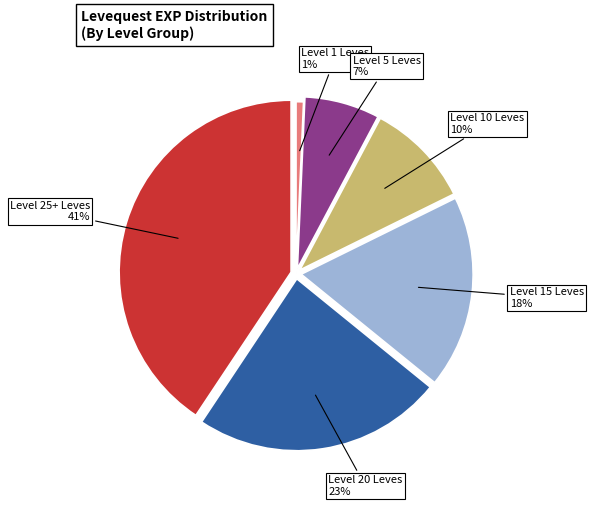

How many slices are in this pie chart?

6